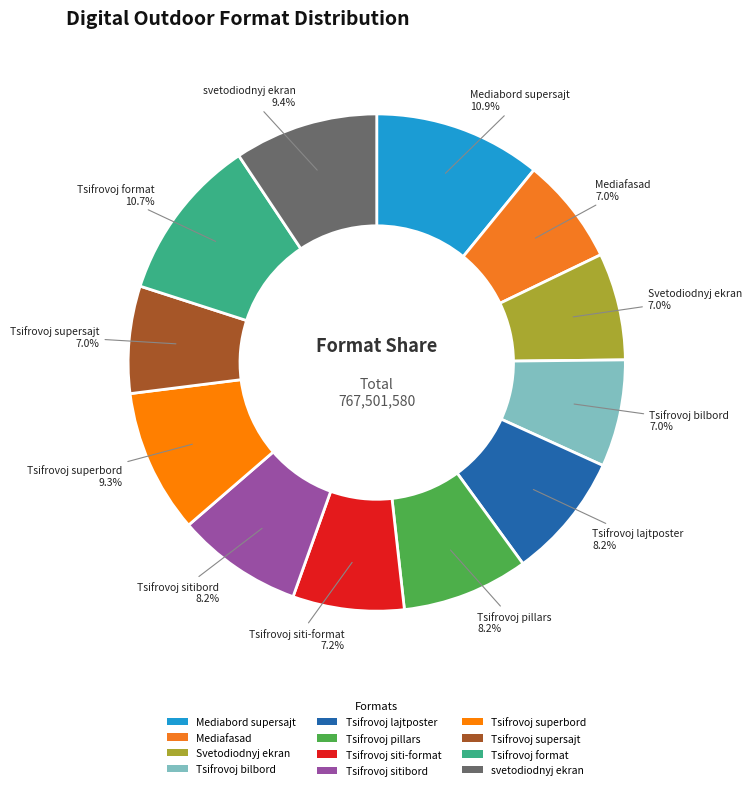

What percentage is the Tsifrovoj superbord slice, to the nearest percent?

9%